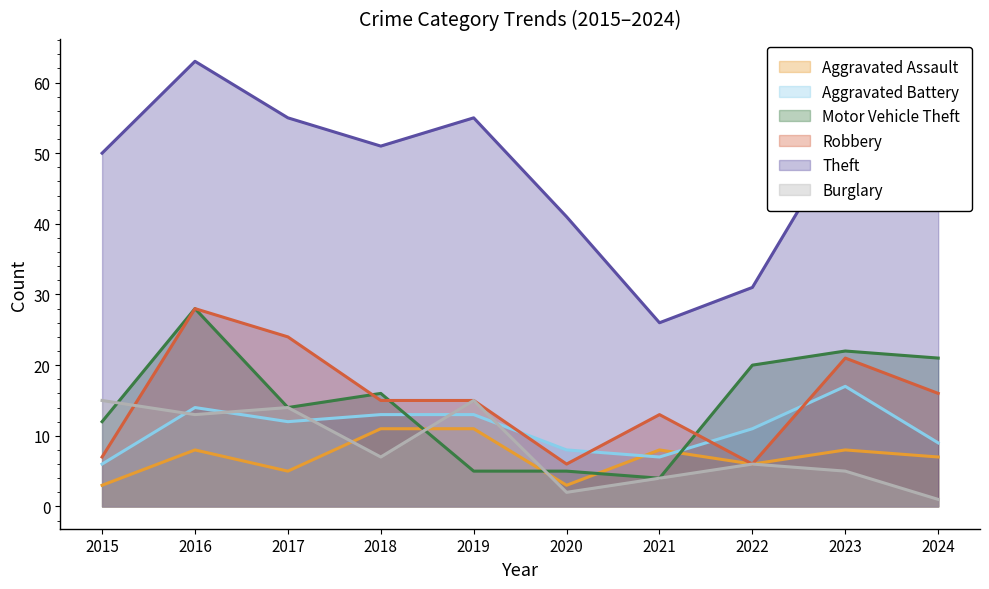

What is the difference between the second highest and second lowest values in the Theft series?

24